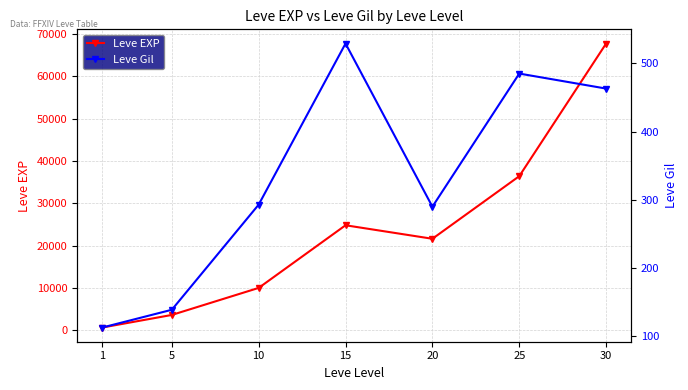

Reading left to right, list all the values displayed in this chart.

Leve EXP: 1=630	5=3600	10=9990	15=24790	20=21600	25=36390	30=67730
Leve Gil: 1=113	5=139	10=293	15=529	20=290	25=485	30=463